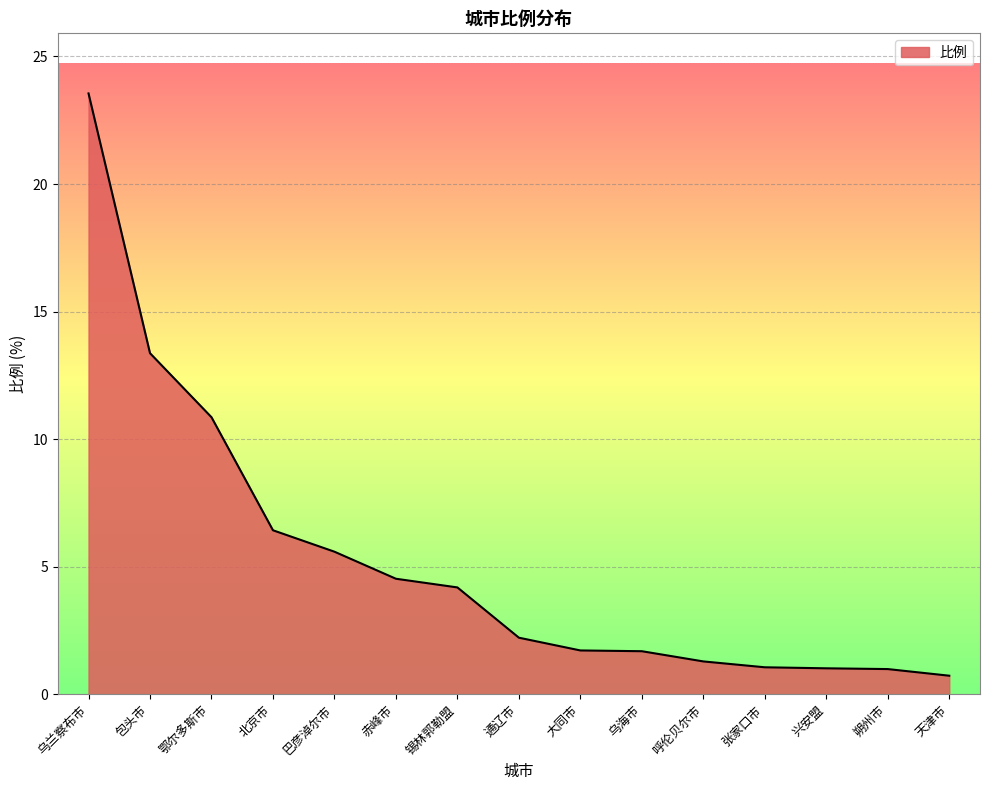

Which has a higher value, 朔州市 or 天津市?

朔州市